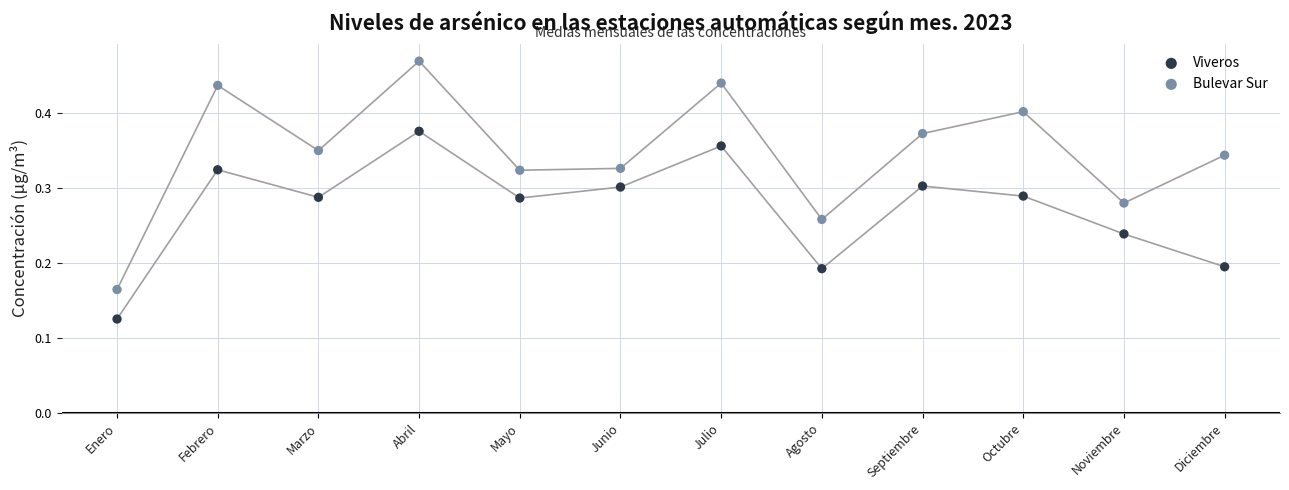

What are all the series names shown in the legend?

Viveros, Bulevar Sur